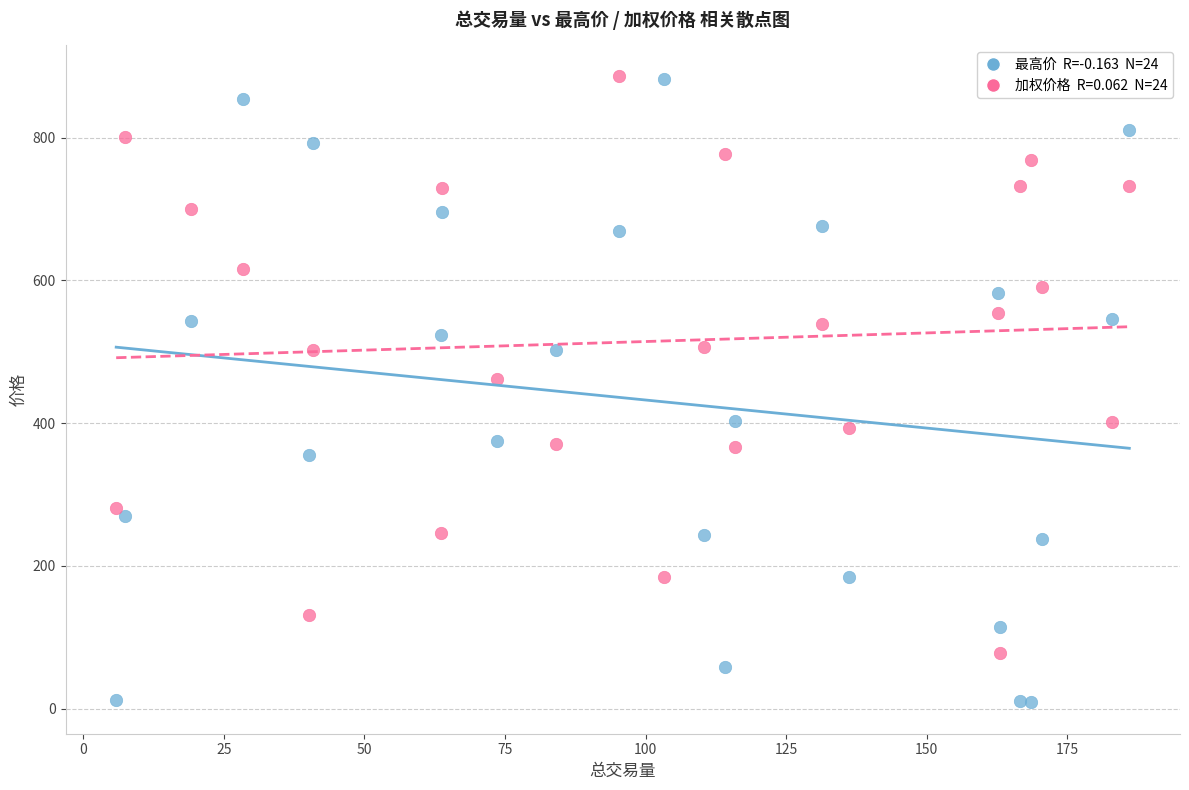

Across all series, what Y value is closest to 447?

462.0